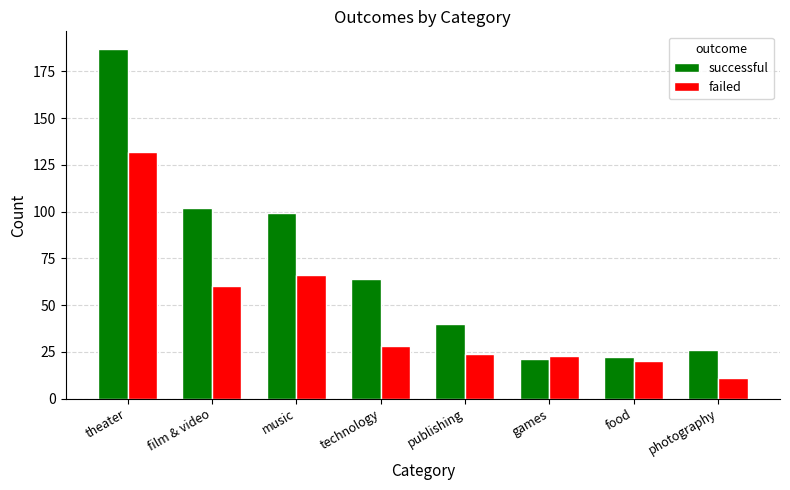

What is the total value across all series at film & video?

162